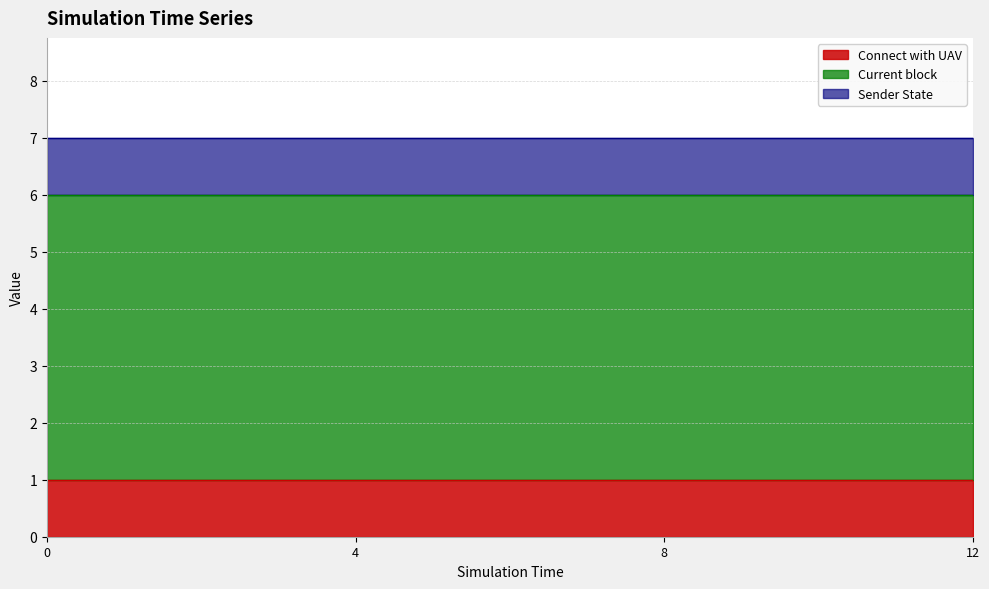

What is the maximum value for Connect with UAV?

1